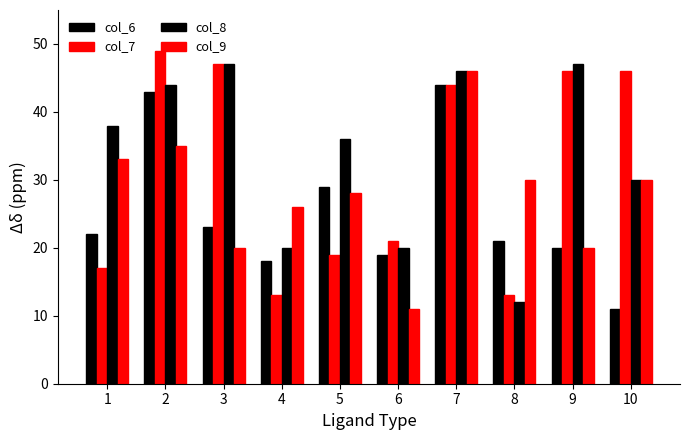

What is the total value across all series at 7?

180